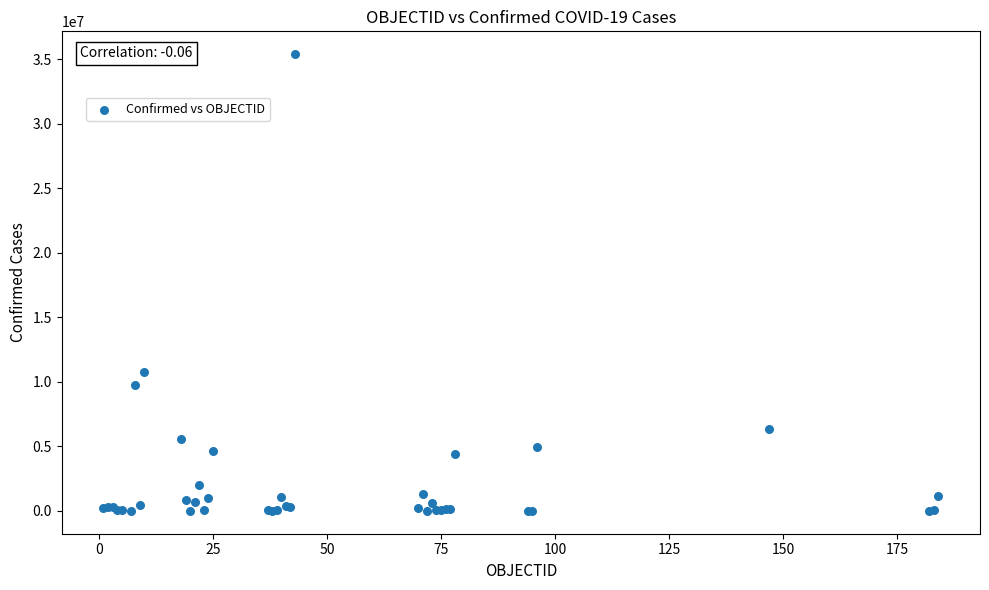

What Y value in the scatter plot is closest to 17701918?

10759272